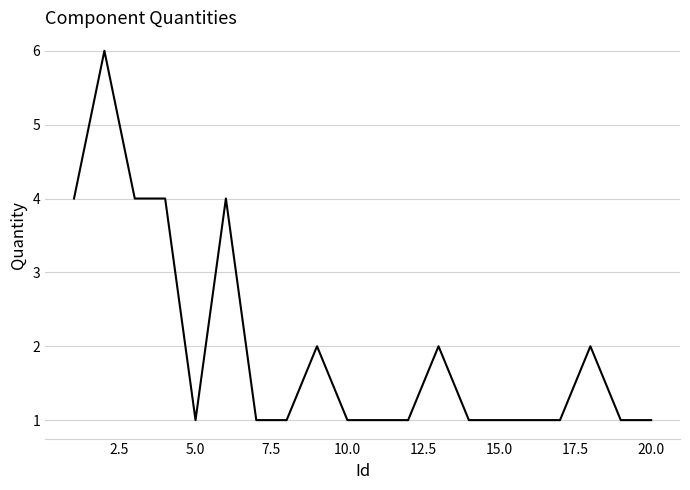

What is the greatest value displayed?

6